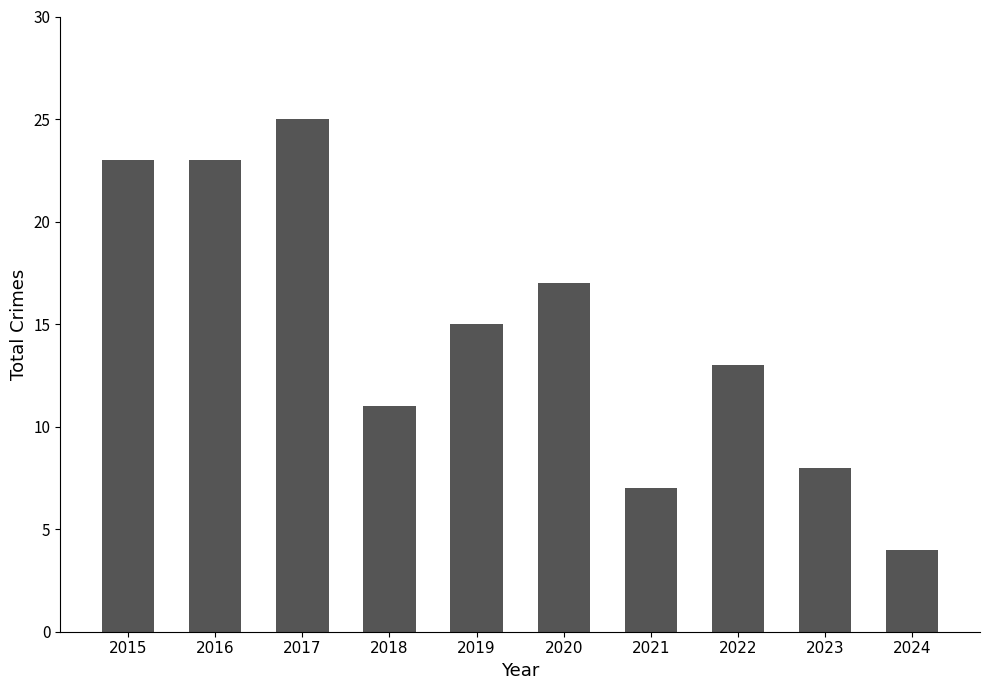

What is the sum of the values at 2018 and 2023?

19